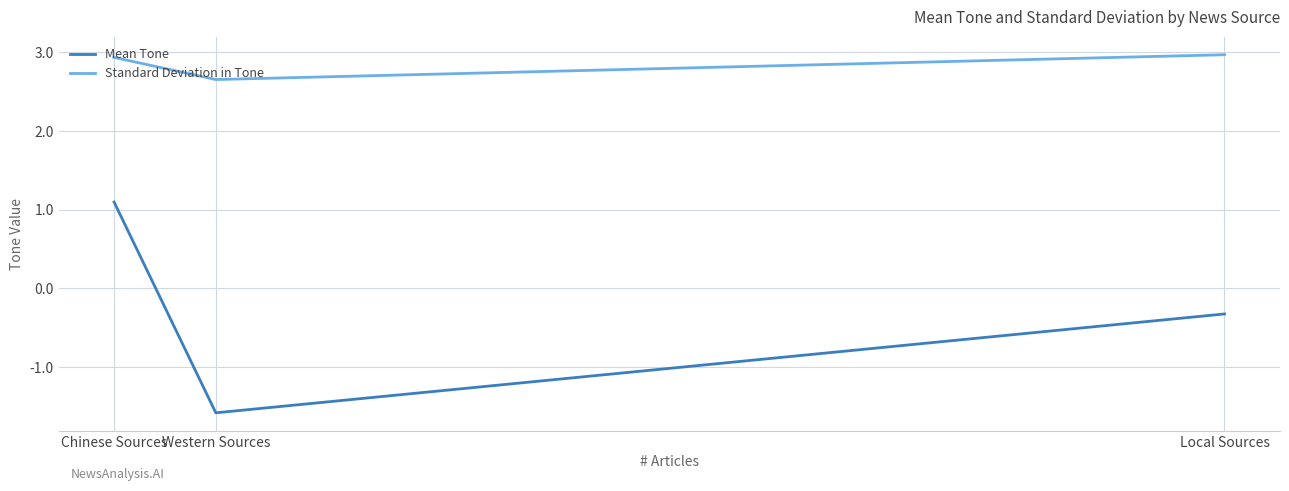

At which category is the sum across all series the highest?

Chinese Sources